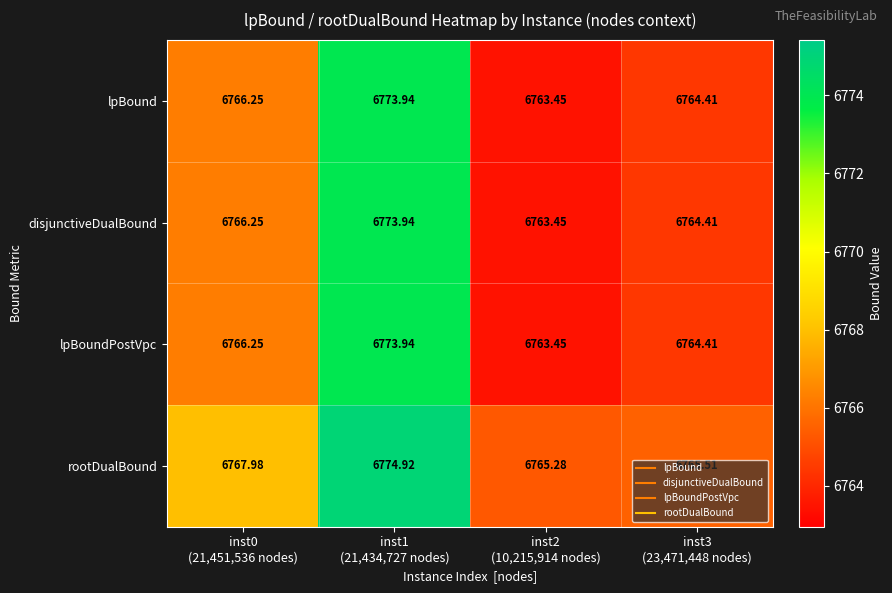

Which series has the largest total across all categories?

rootDualBound